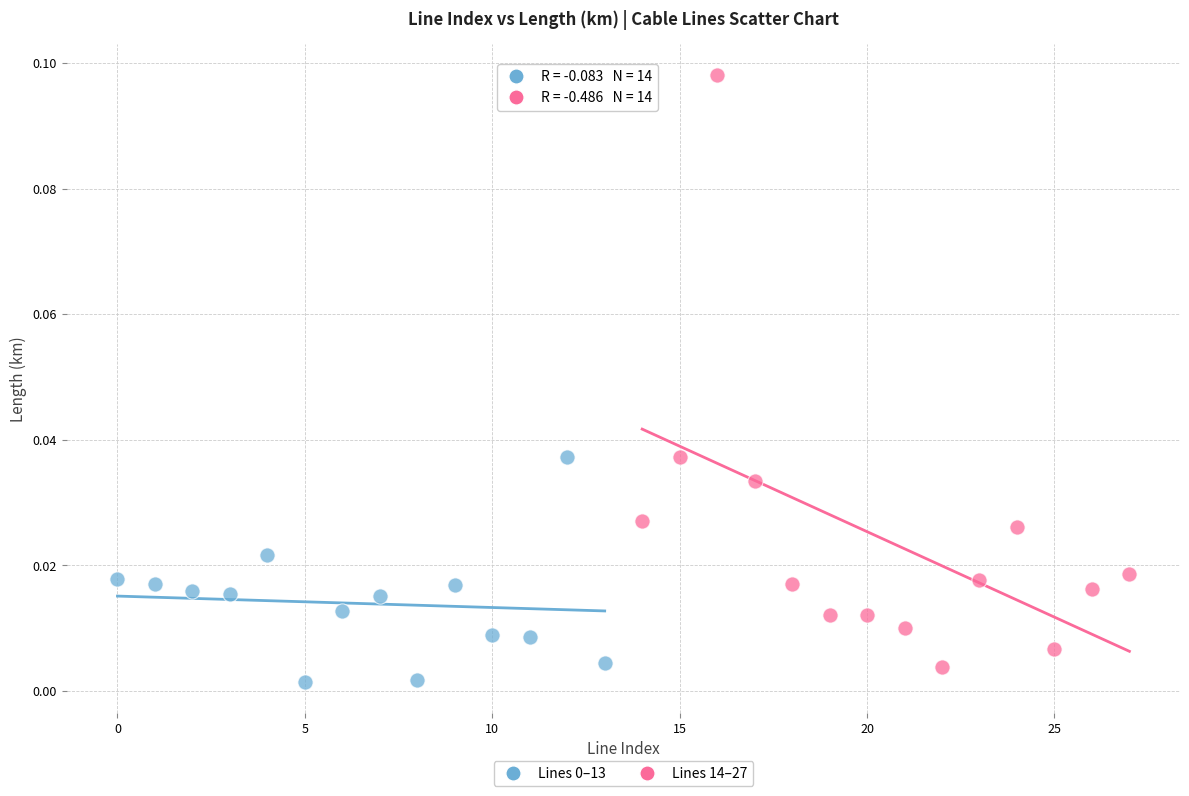

Which series has the widest spread of Y values?

Lines 14–27